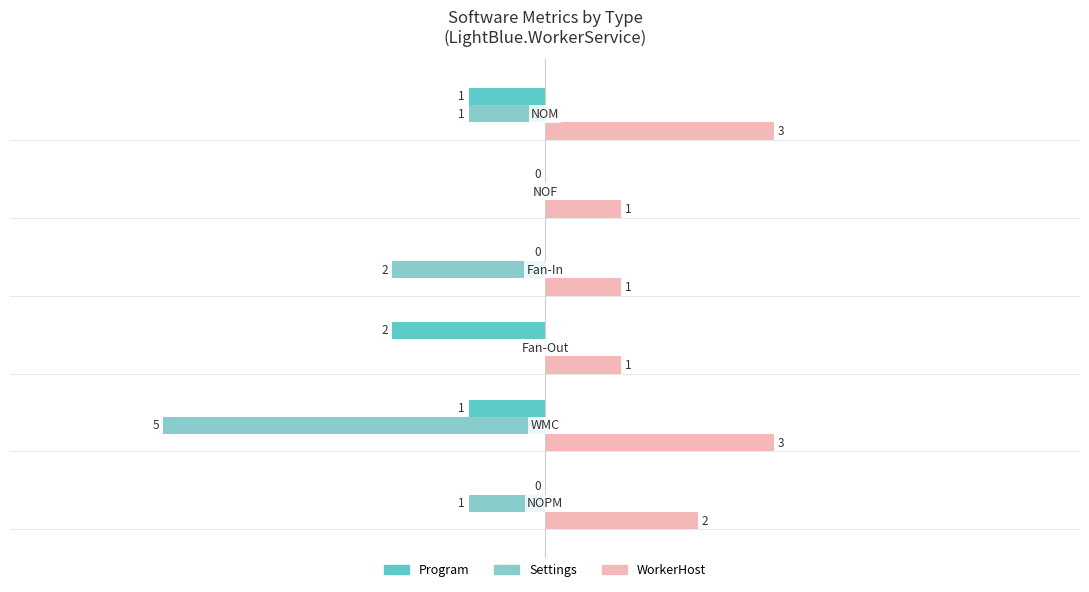

What is the label of the 2nd bar from the left?

Settings